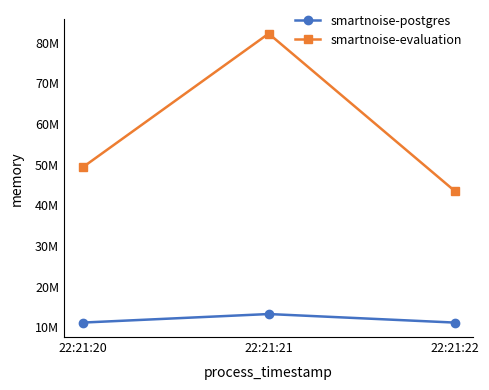

Is this an area chart (filled region under the line)?

No